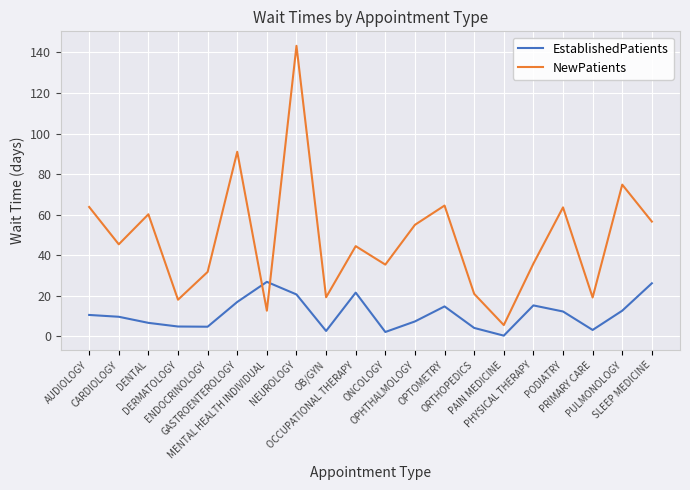

How many categories are shown in the chart?

20